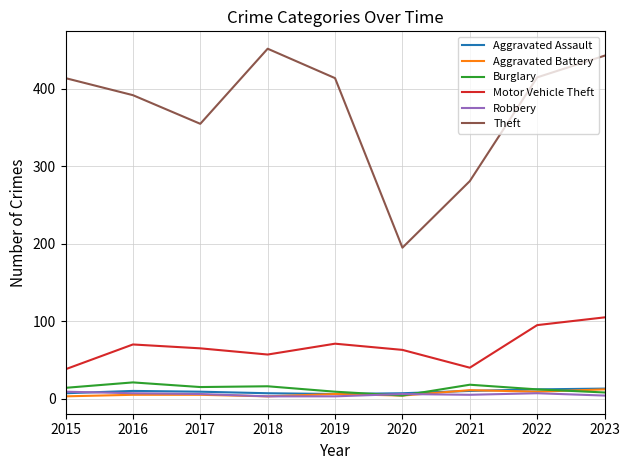

True or false: Robbery has a value of 5 at 2021.

True